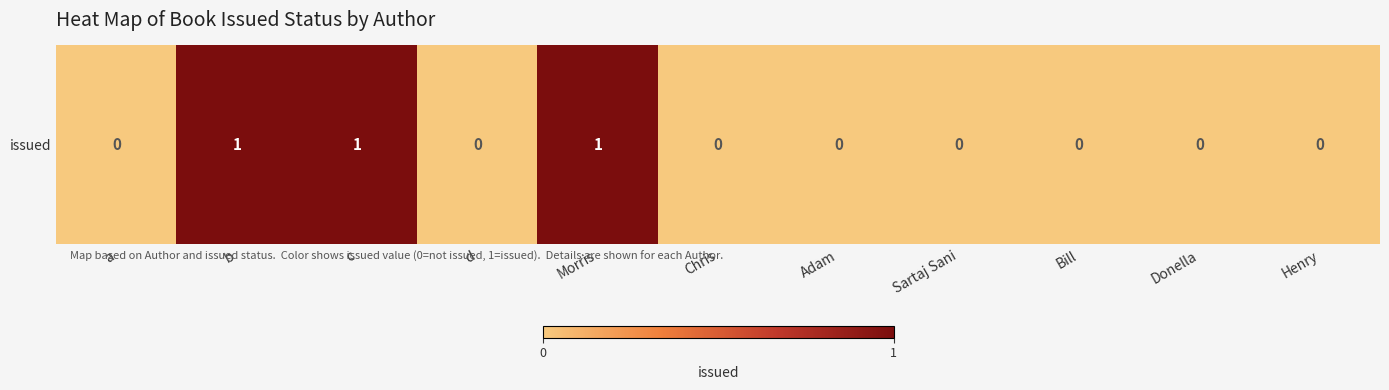

Count the number of data series in this chart.

1